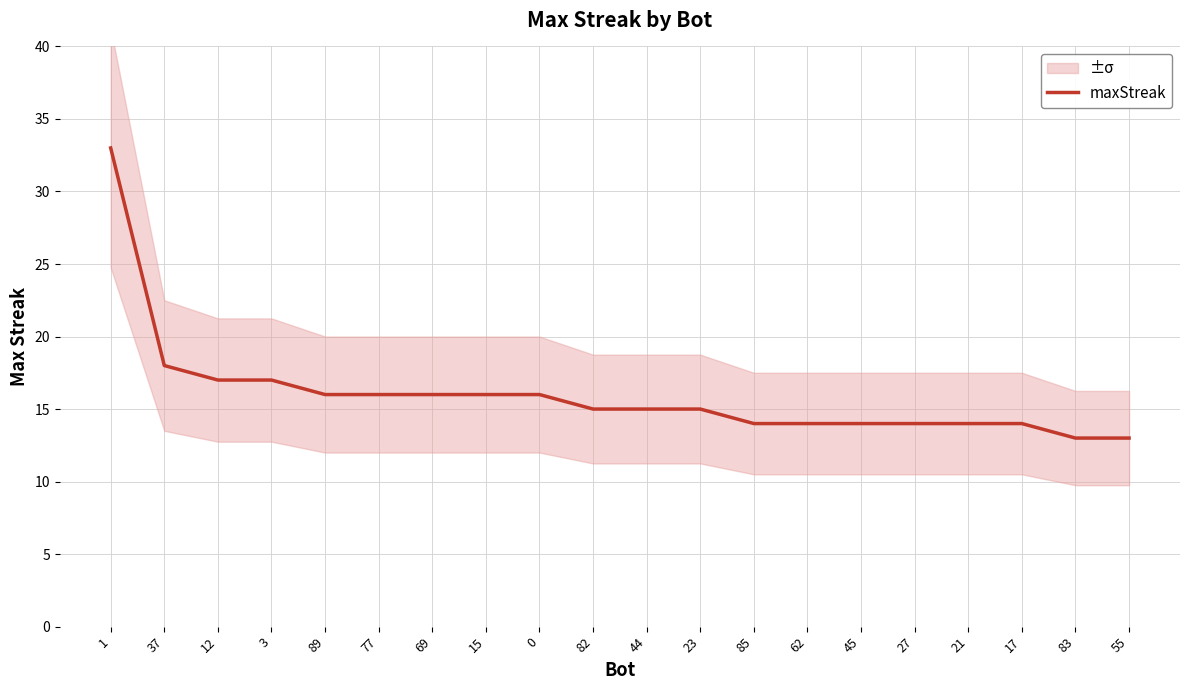

Is this an area chart (filled region under the line)?

No